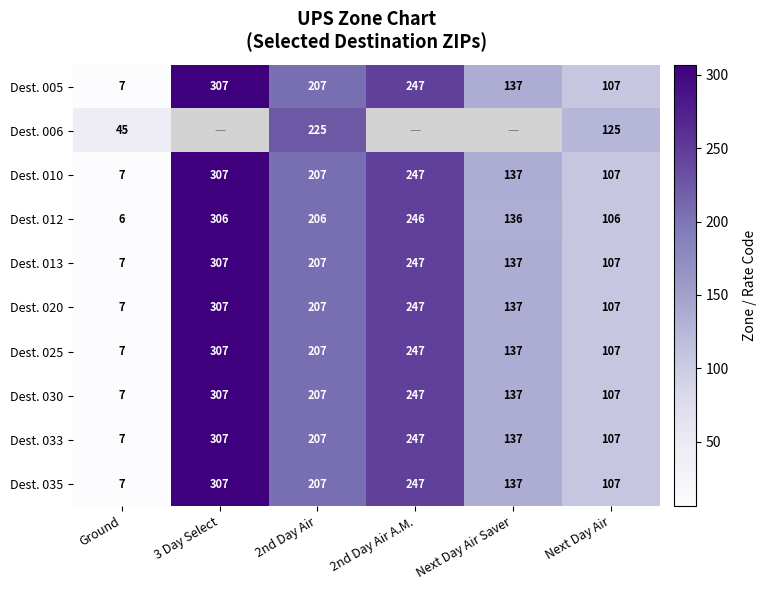

What value does the Dest. 033 series have at Next Day Air?

107